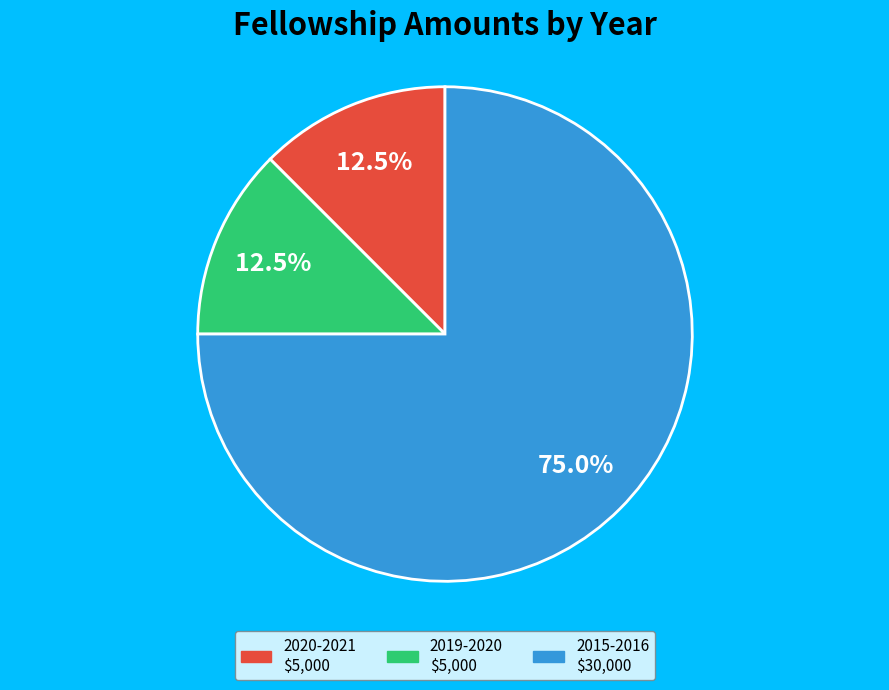

Approximately how many times larger is the value at 2020-2021 compared to 2019-2020?

1.0